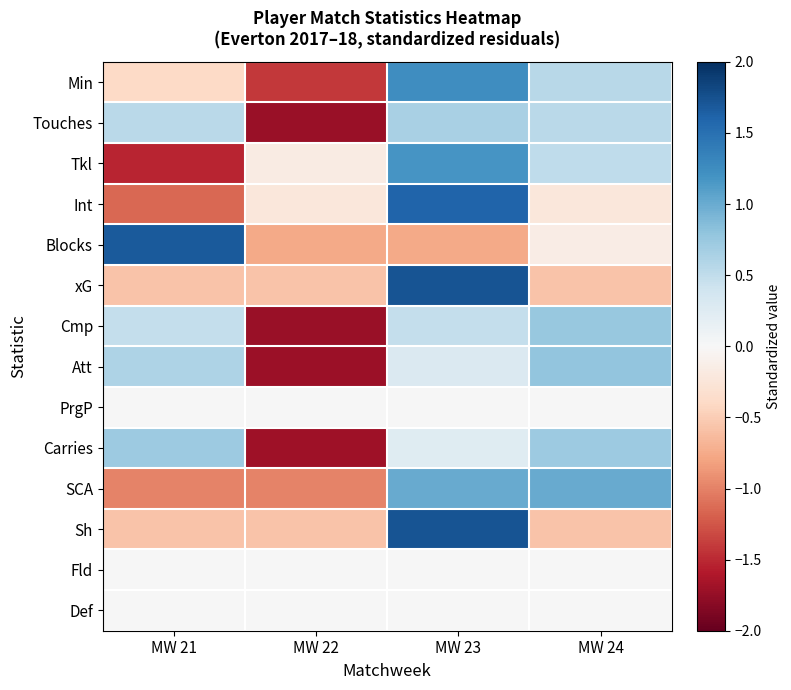

Which category has the lowest value across all series?

MW 22